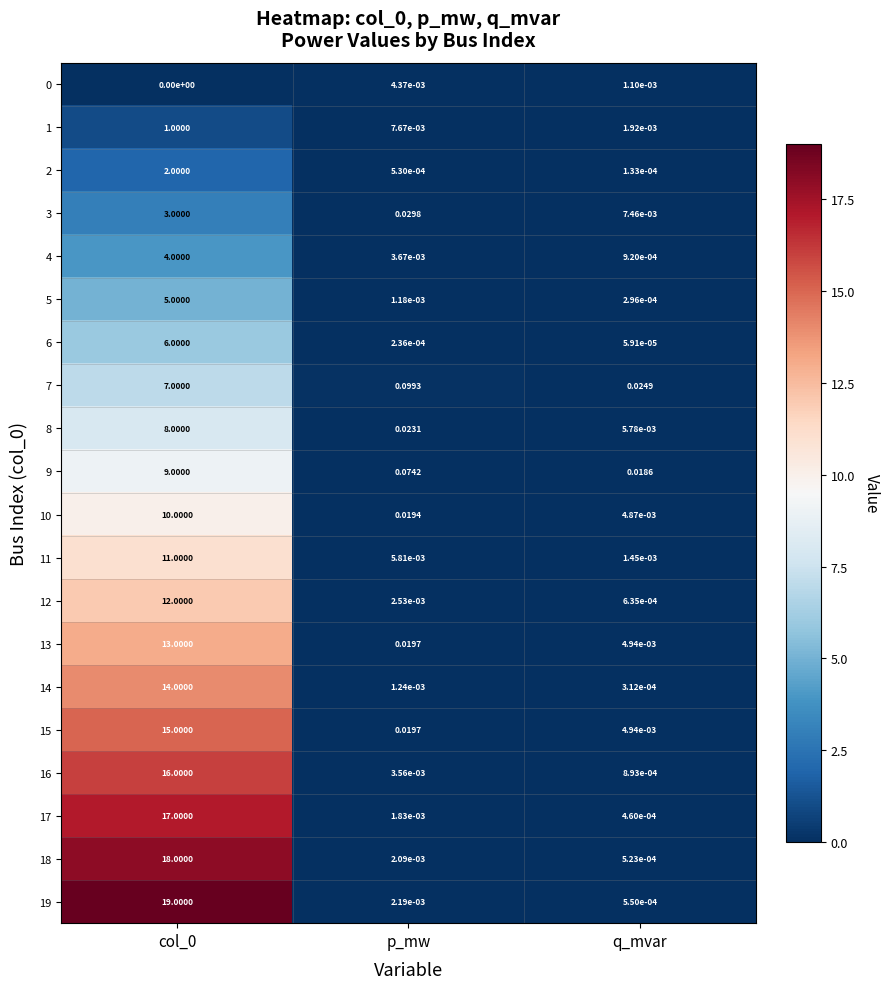

Which series changed the most between p_mw and q_mvar?

7